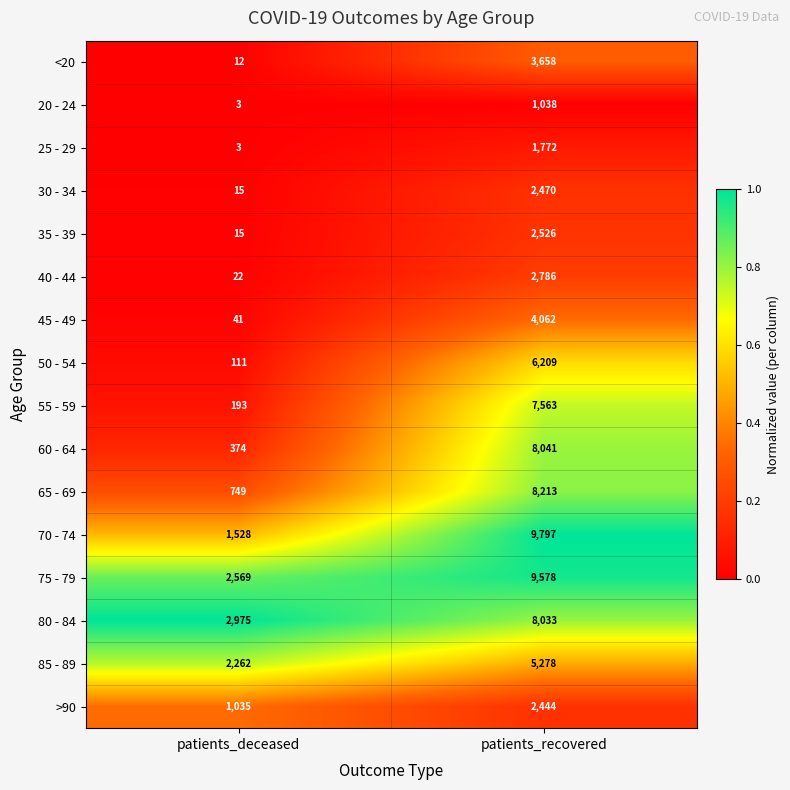

At which label is 45 - 49 closest to 2051?

patients_deceased